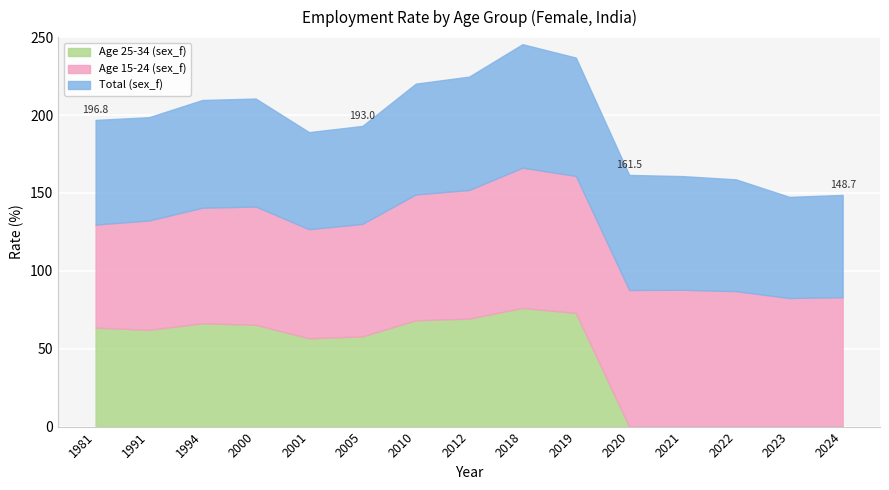

At which category does Age 15-24 (sex_f) reach its first local peak?

2000